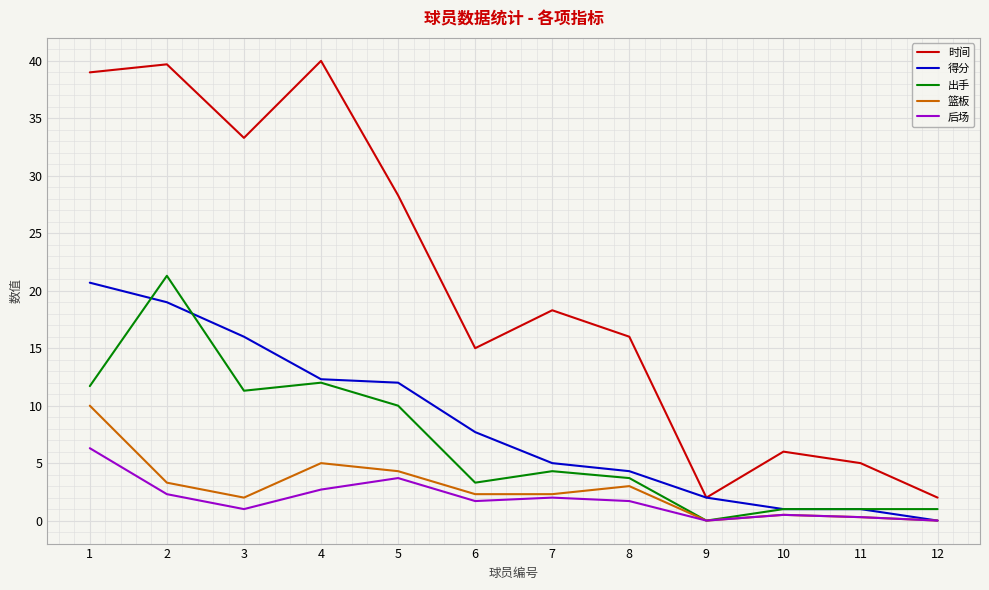

Read the 出手 value at 8.

3.7